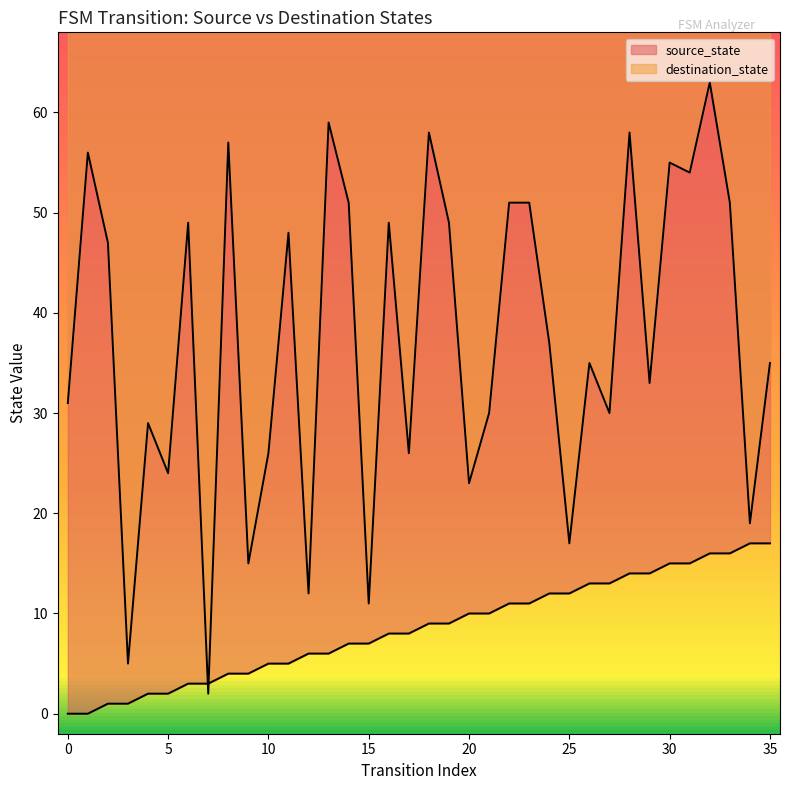

What is the difference between the maximum and minimum values in the source_state series?

17